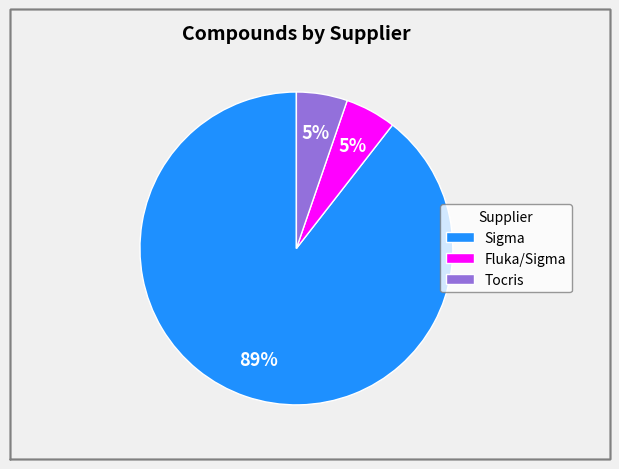

To the nearest percent, what percentage of the pie is Tocris?

5%